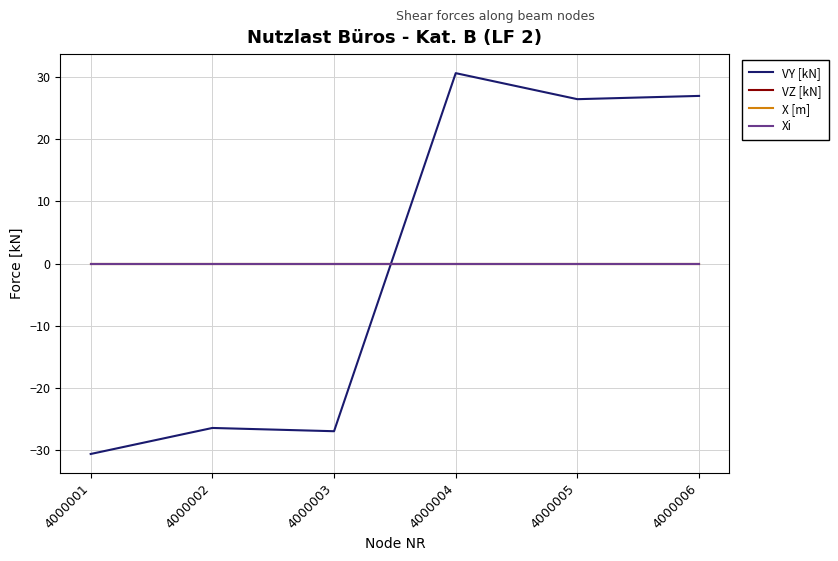

Does the chart have visible grid lines?

Yes